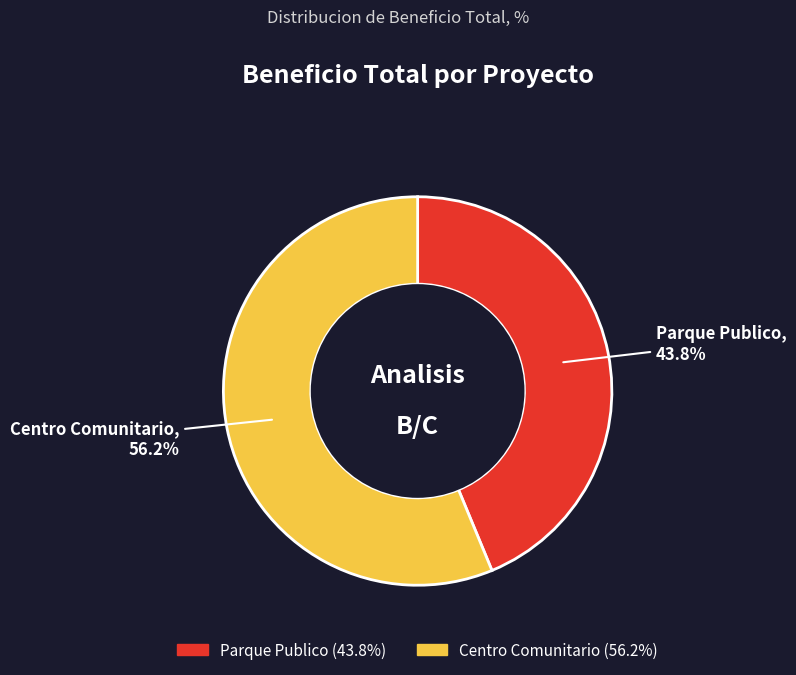

Approximately how many times larger is the value at Centro Comunitario compared to Parque Publico?

1.3